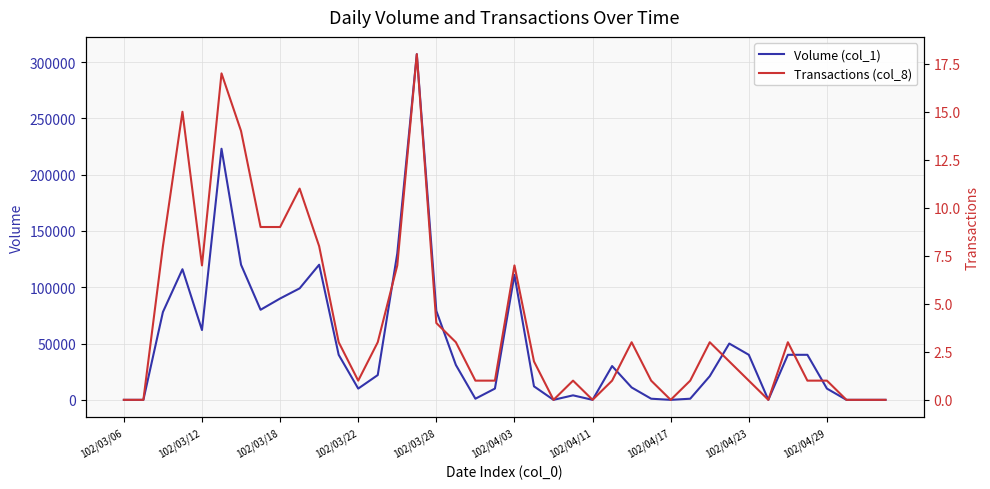

At 10, list the series in order from smallest to largest.

Transactions (col_8), Volume (col_1)